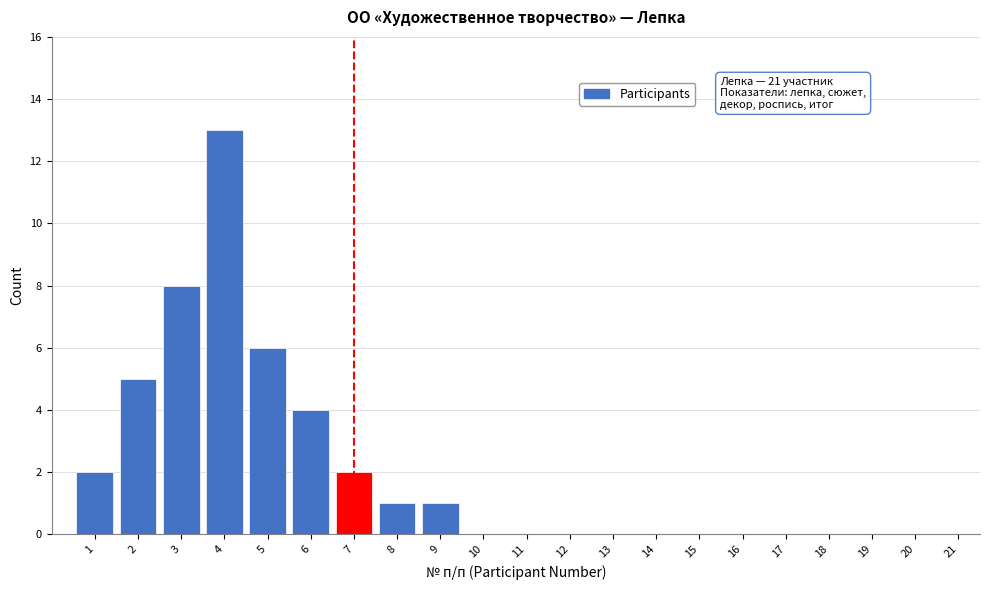

Reading left to right, extract all data points from this chart.

1=2	2=5	3=8	4=13	5=6	6=4	7=2	8=1	9=1	10=0	11=0	12=0	13=0	14=0	15=0	16=0	17=0	18=0	19=0	20=0	21=0